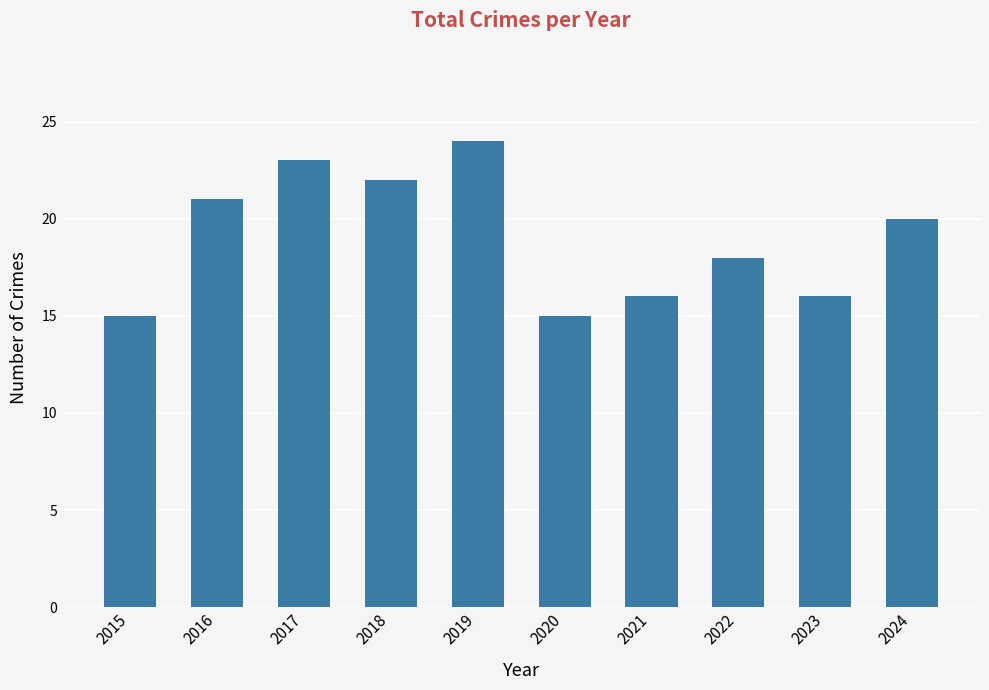

What is the value of the 5th bar from the left?

24